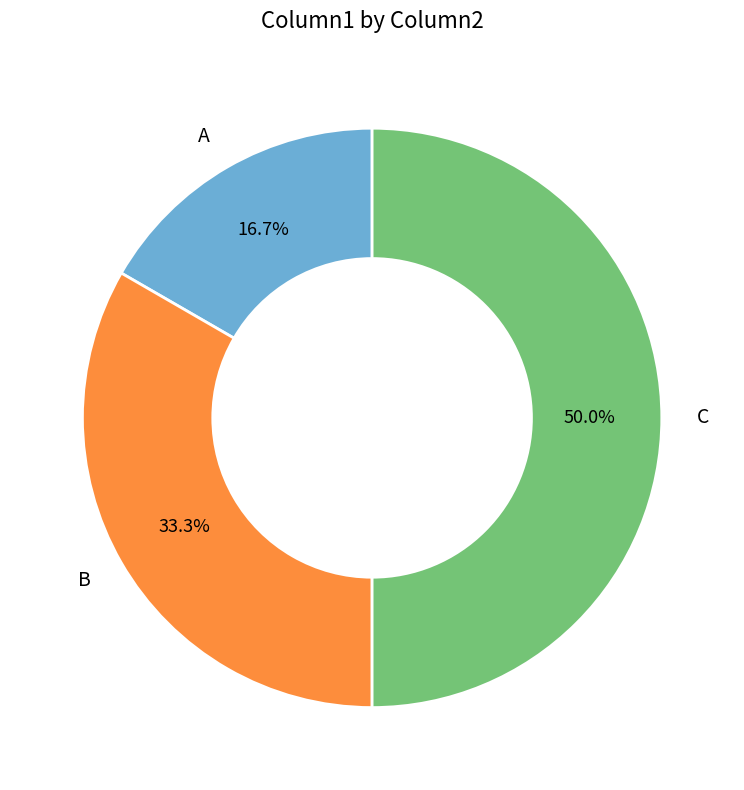

What is the total percentage of B and C?

83.3%